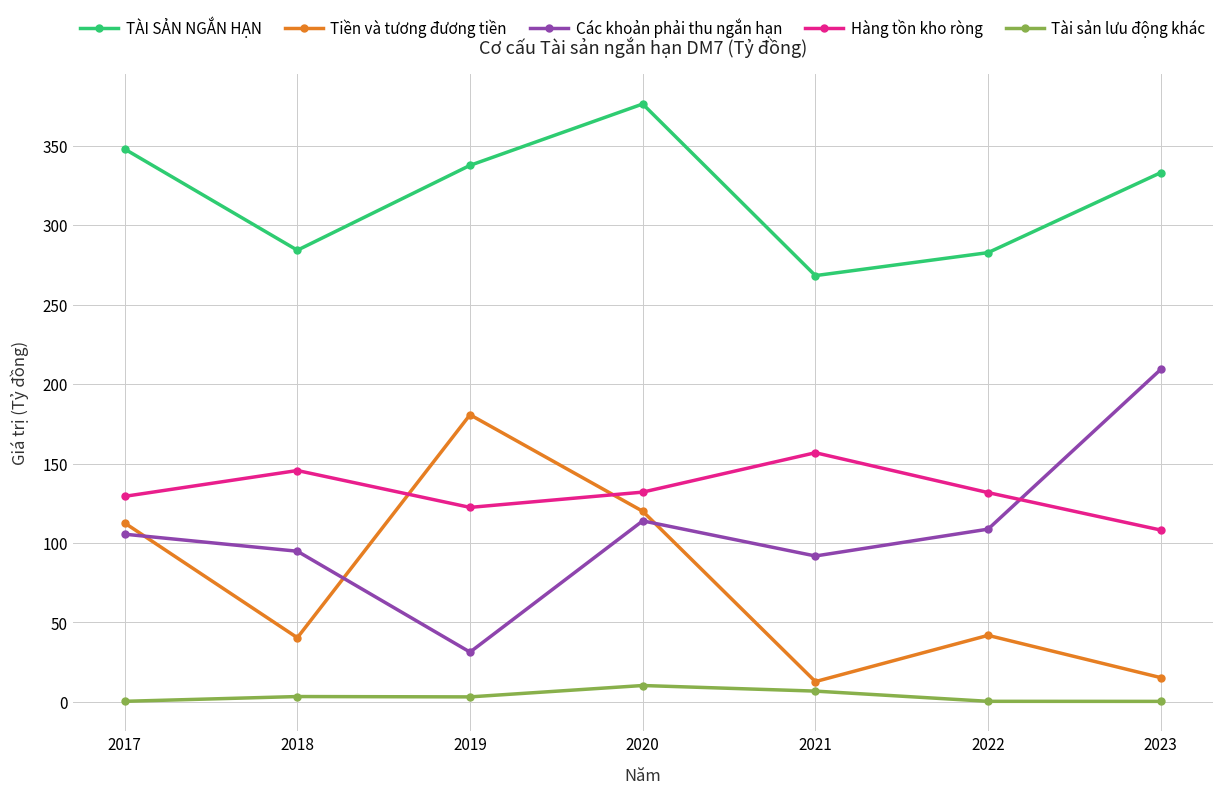

What is the value of the Hàng tồn kho ròng point at the 4th from the left?

132.1